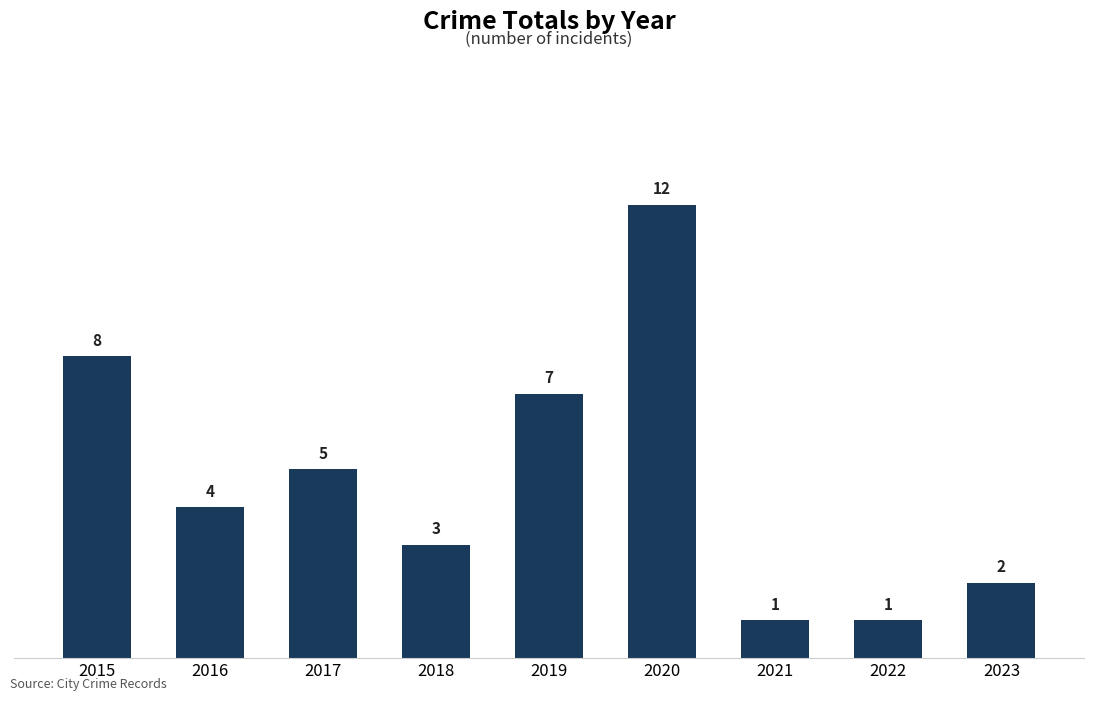

What is the sum of the values at 2018 and 2023?

5